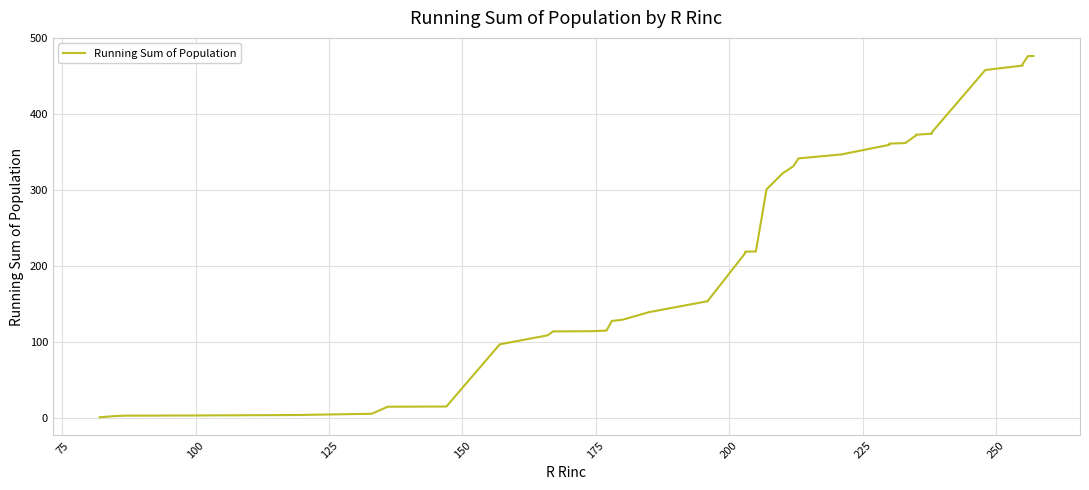

What is the average value?

215.8